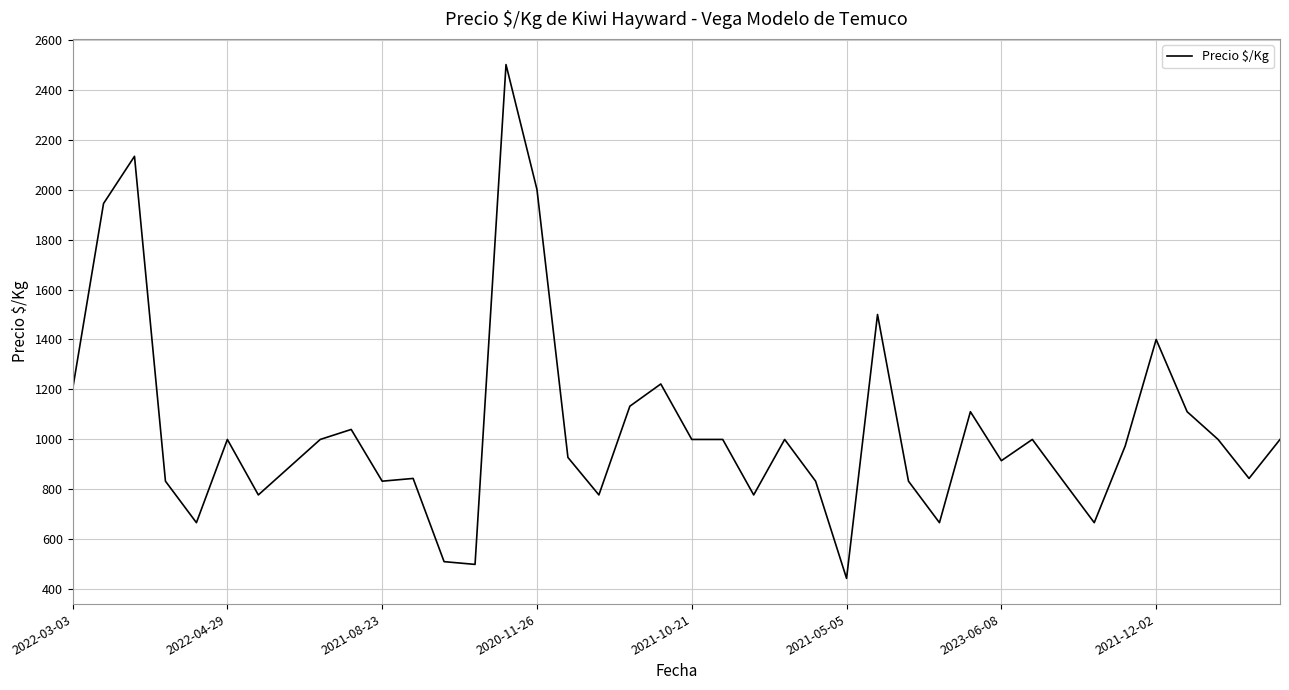

What is the greatest value displayed?

2500